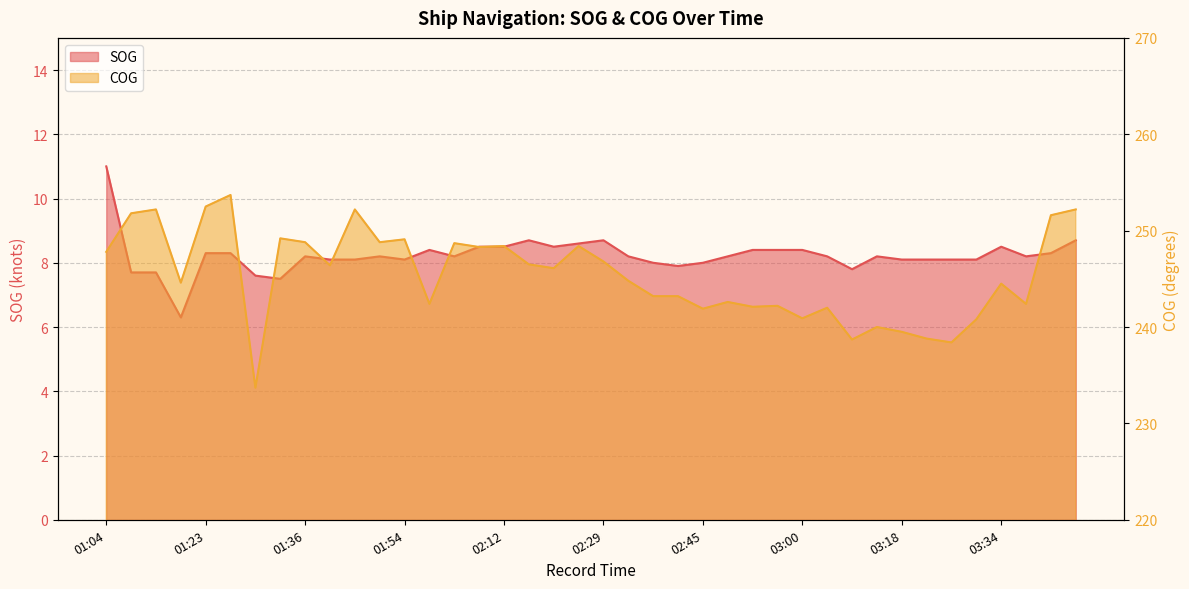

True or false: COG and SOG cross at least once.

False